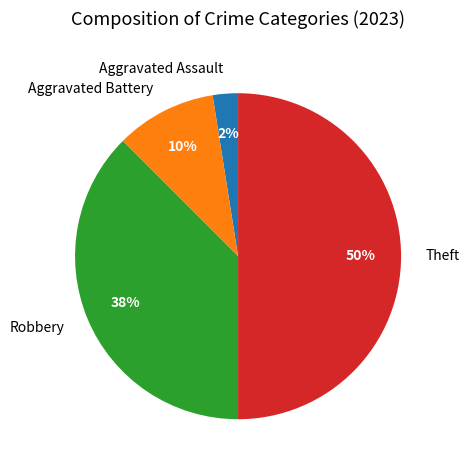

What is the largest slice in the pie chart?

Theft